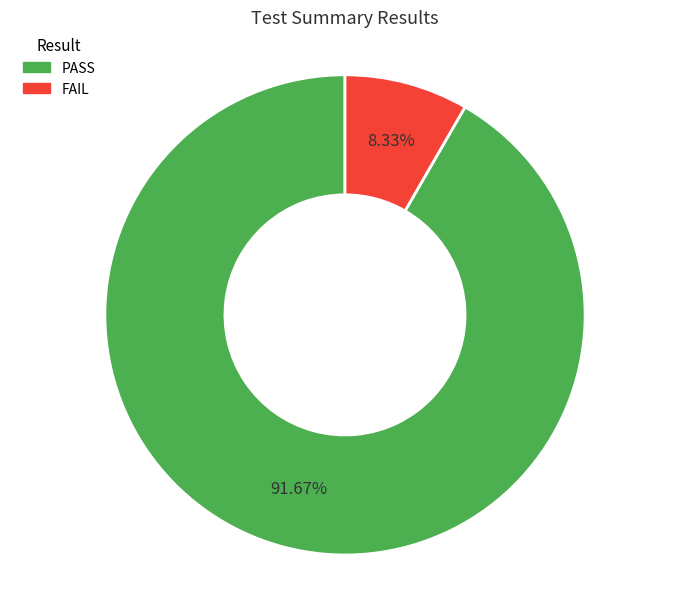

Is the sum of FAIL and PASS greater than half?

Yes